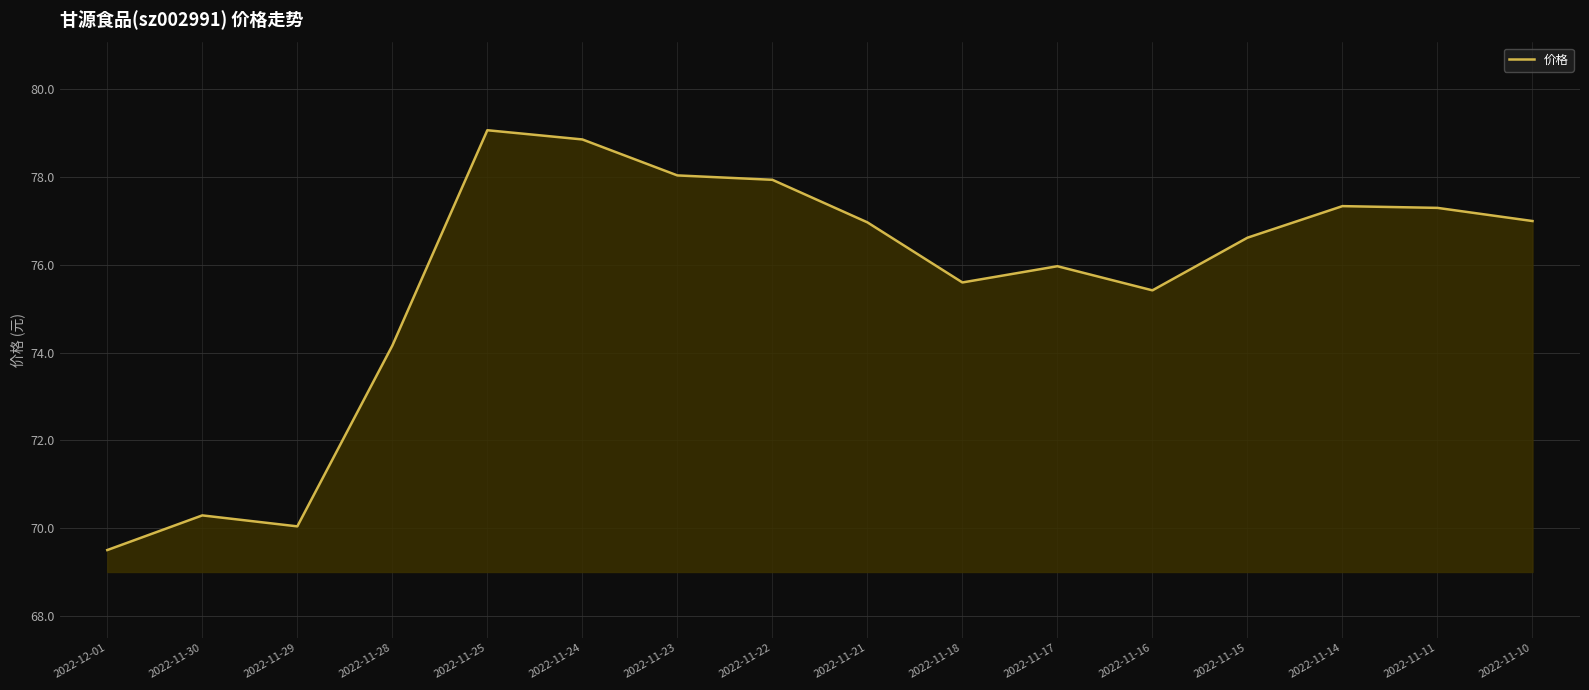

Does the chart have visible grid lines?

Yes